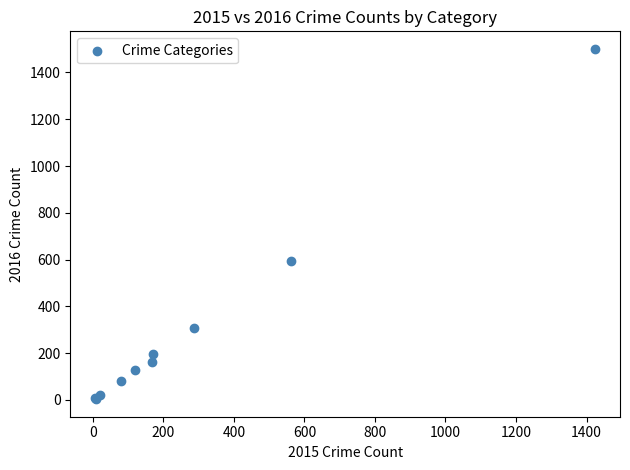

What Y value in the scatter plot is closest to 752?

594